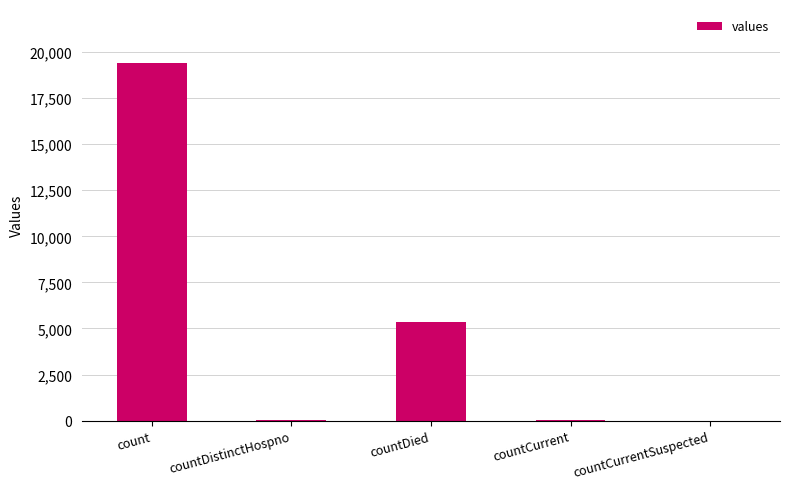

What is the change in value from countDied to countCurrent?

-5297